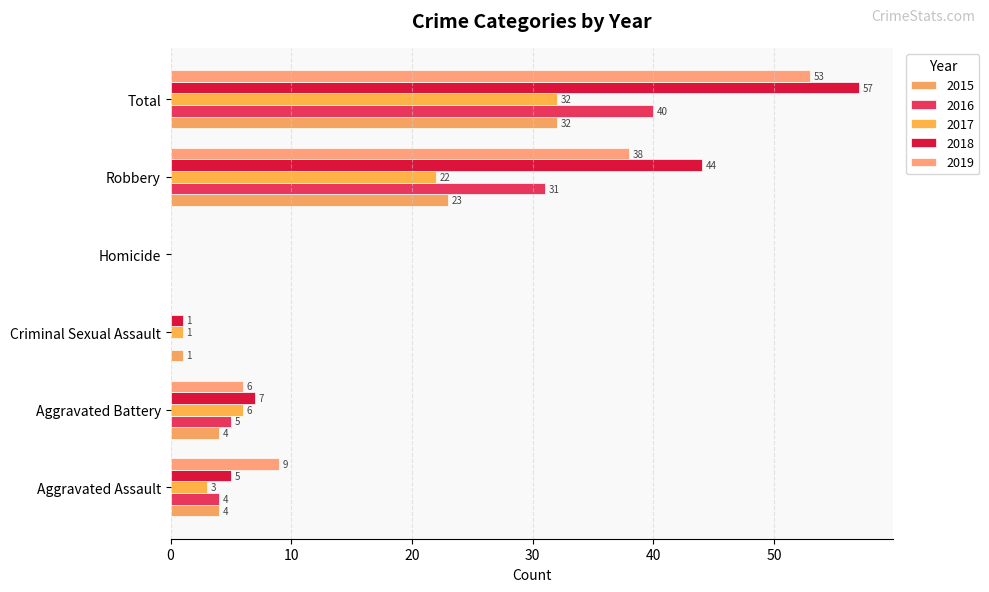

The value of 2019 at Robbery is 65. True or false?

False